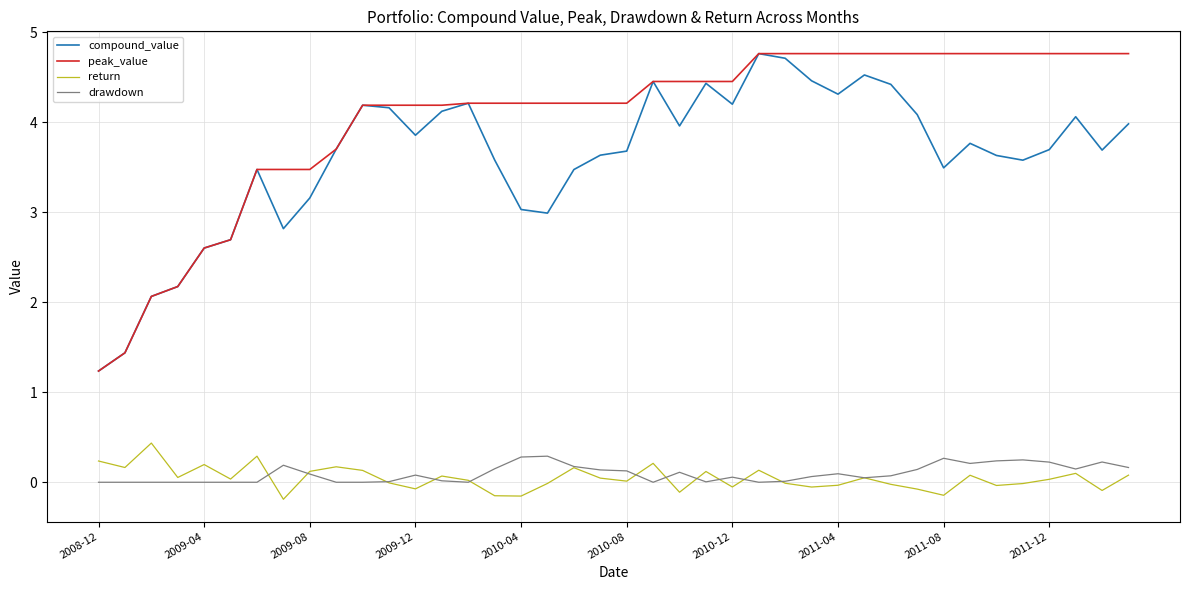

How many lines are shown in the chart?

4